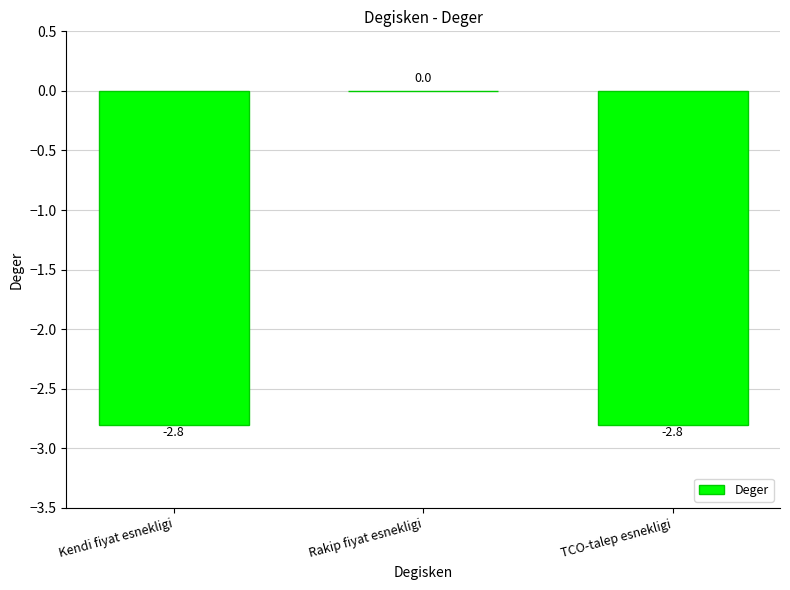

At which label is the value closest to -1?

Rakip fiyat esnekligi